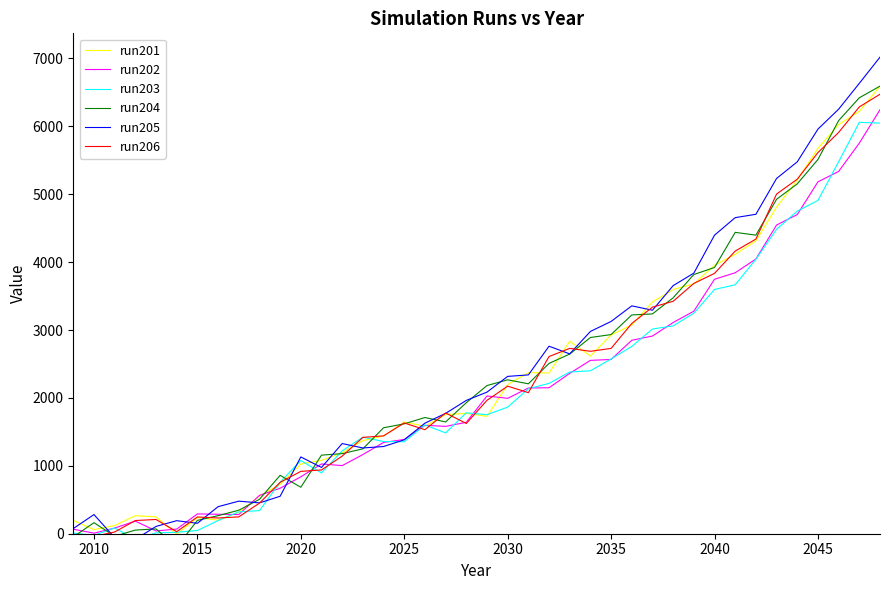

How many data points in run202 are less than 1993?

20